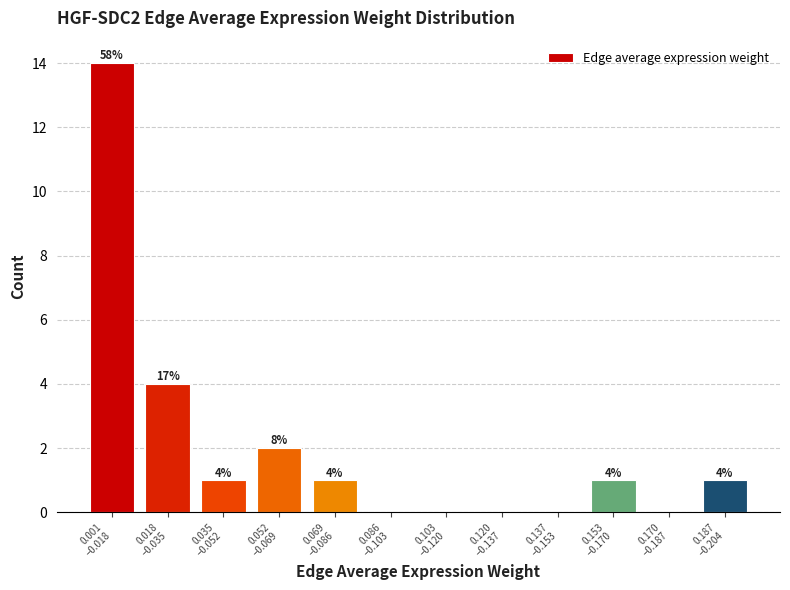

What is the sum of all values?

24